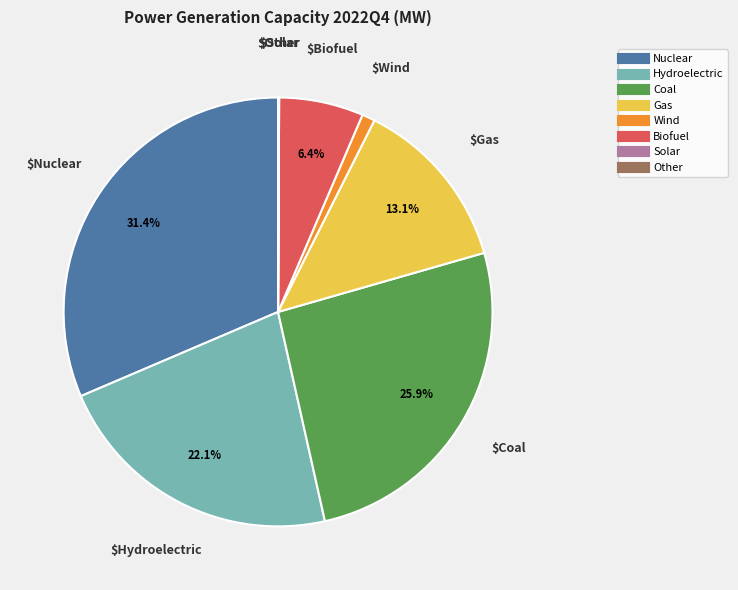

To the nearest percent, what portion does Nuclear represent?

31%